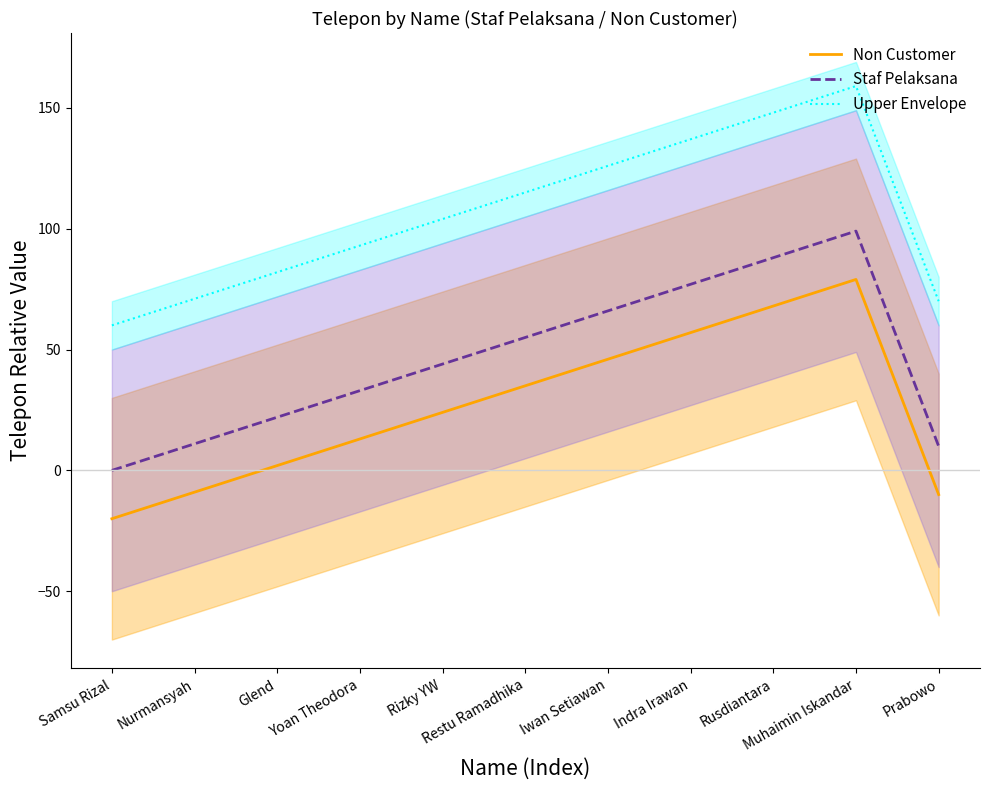

Does the chart have visible grid lines?

No